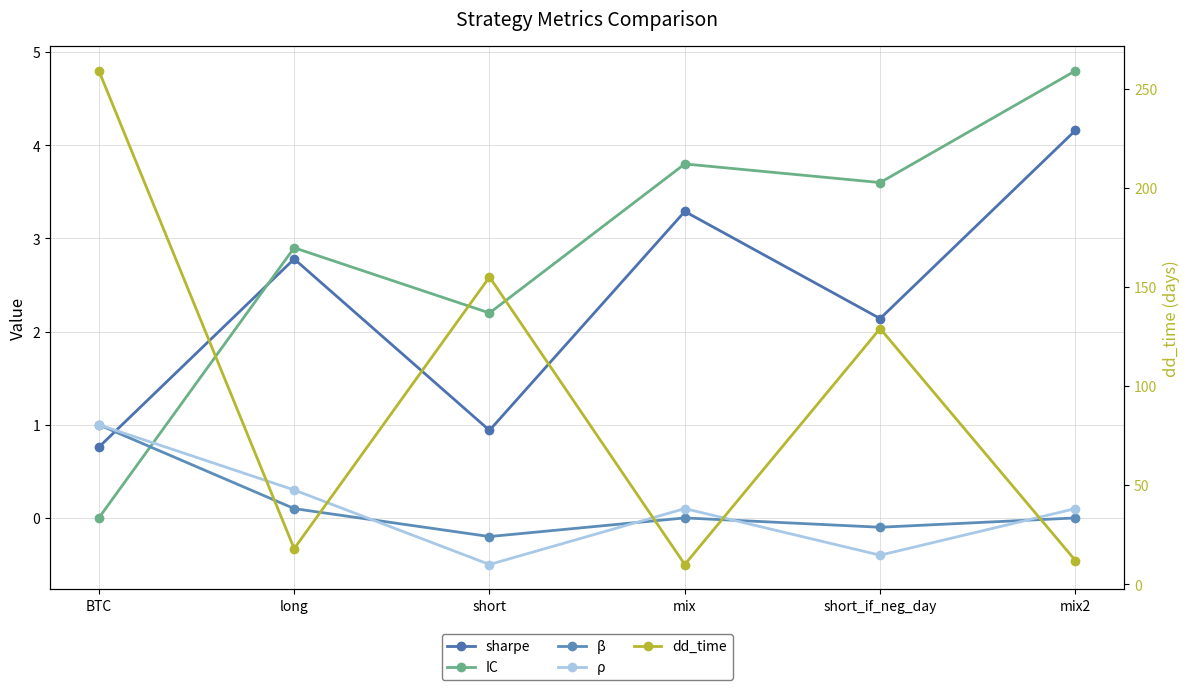

True or false: sharpe has more than 1 interior local peaks.

True